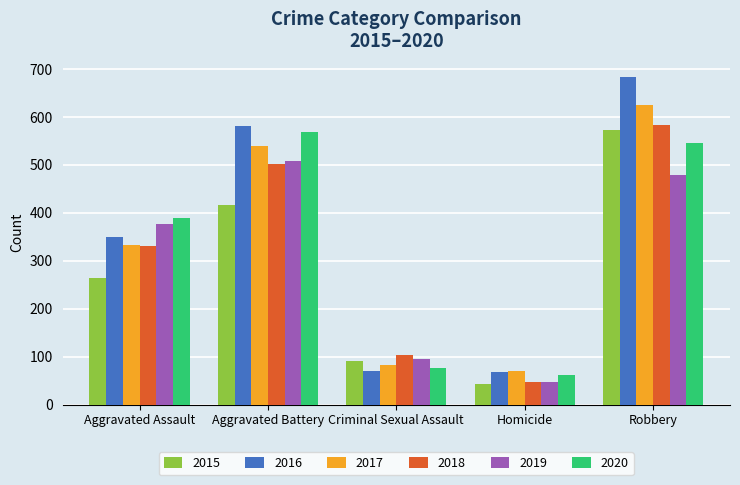

Which series has the widest spread of values?

2016